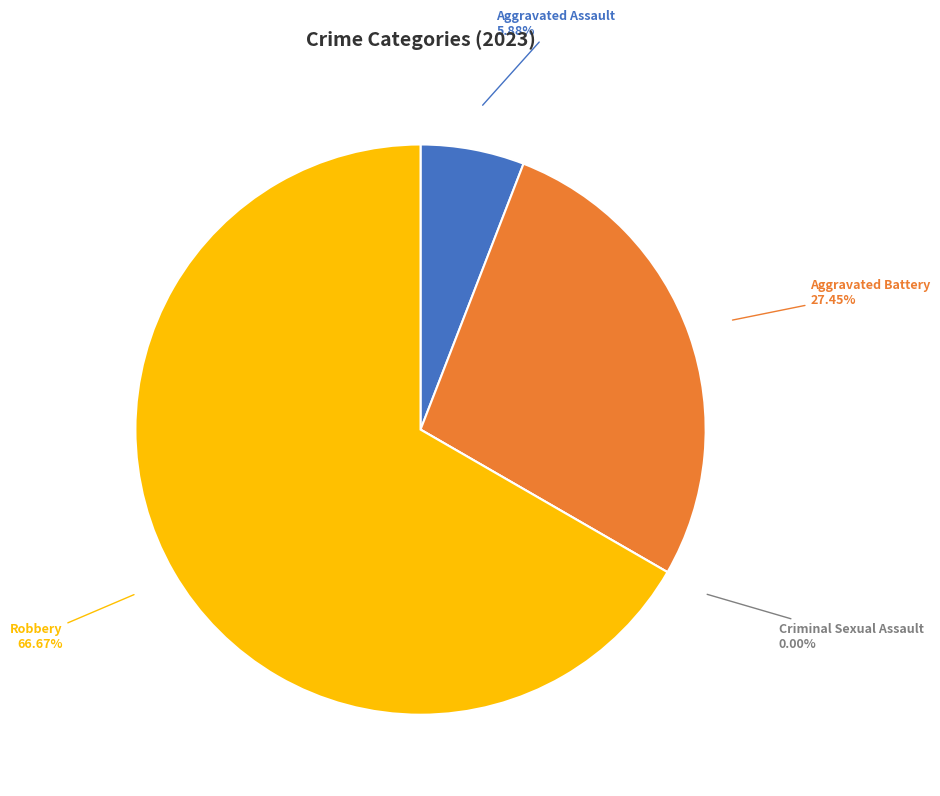

What is the change in value from Aggravated Assault to Criminal Sexual Assault?

-3